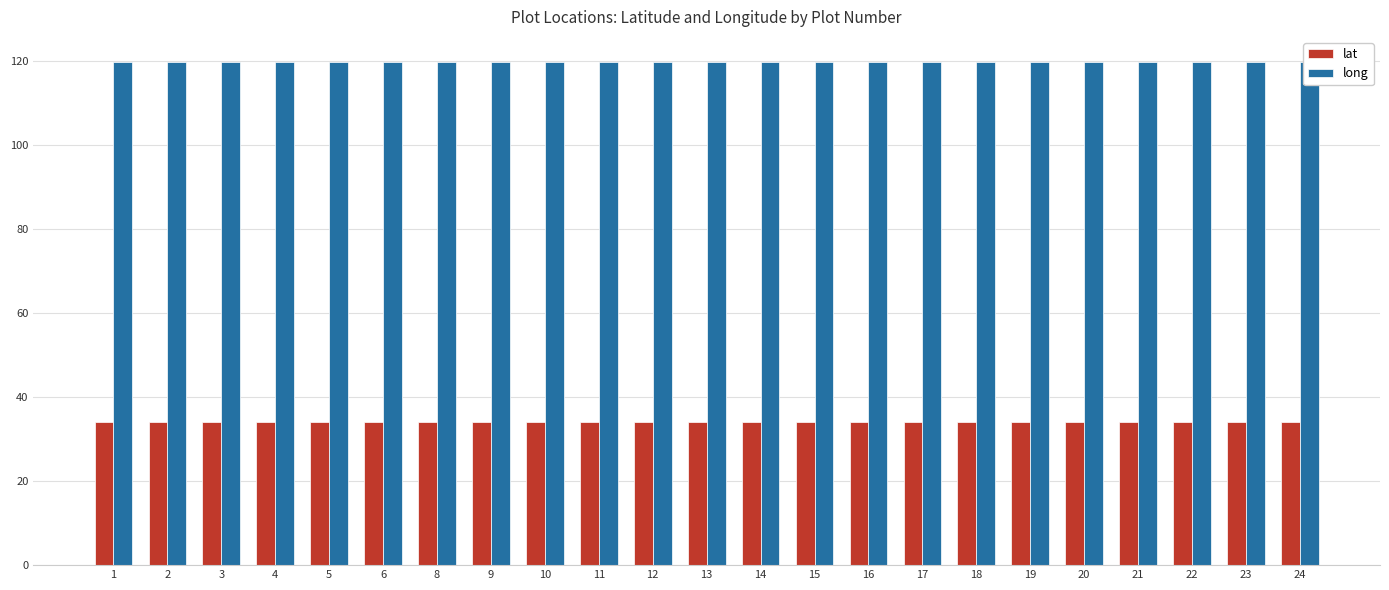

The value of lat at 10 is 59.6. True or false?

False